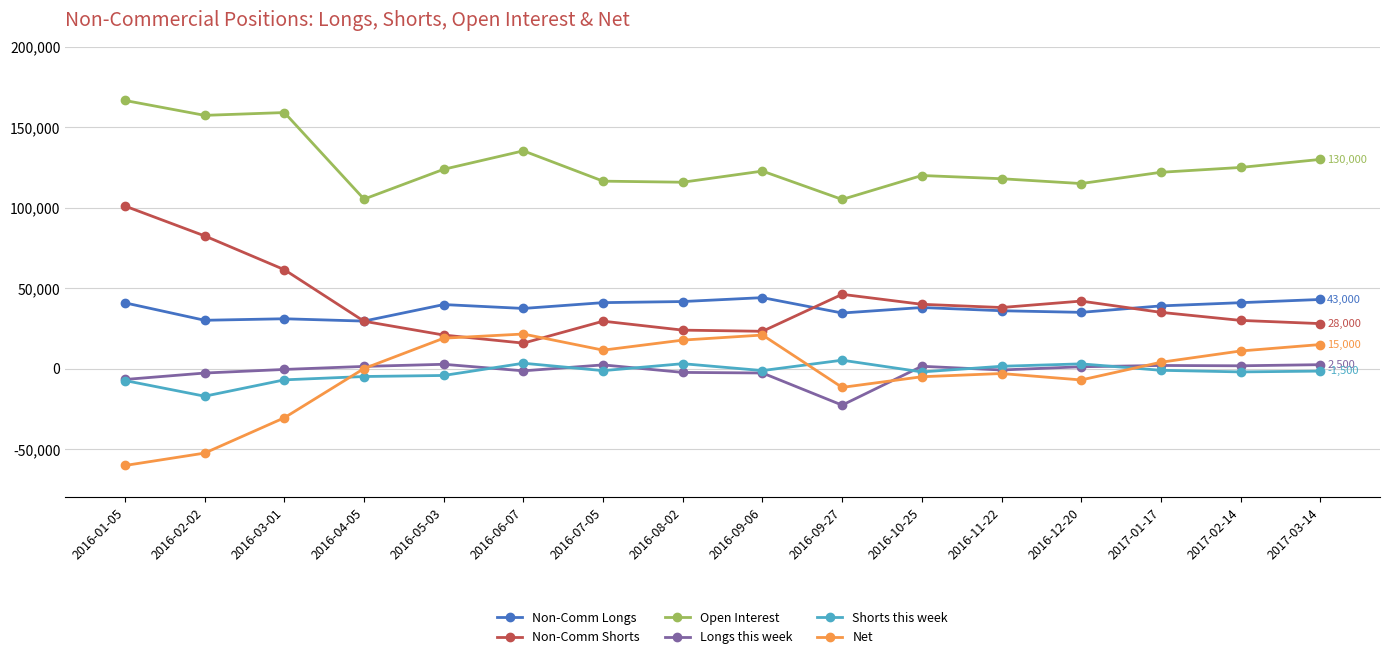

Which label corresponds to the smallest value in the chart?

2016-01-05